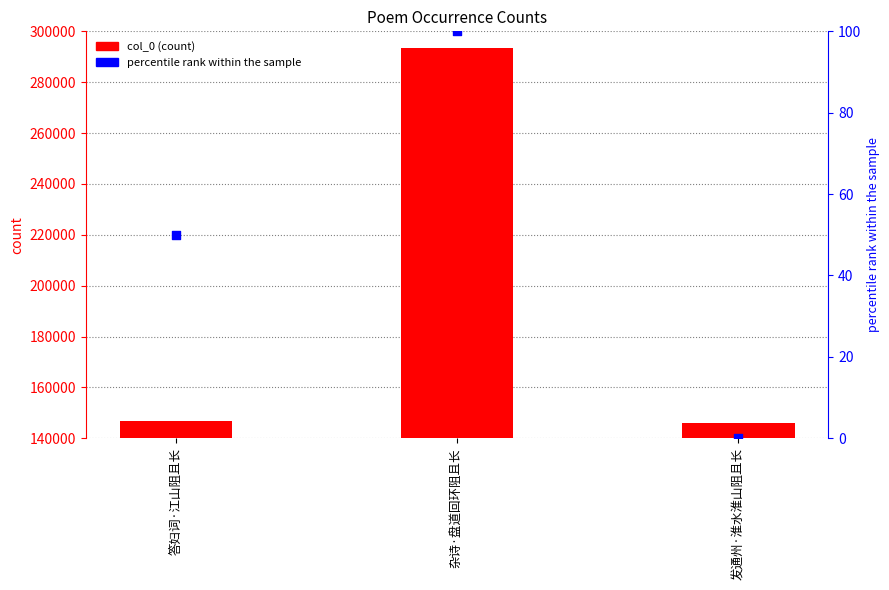

Which series reaches the minimum Y coordinate?

percentile rank within the sample